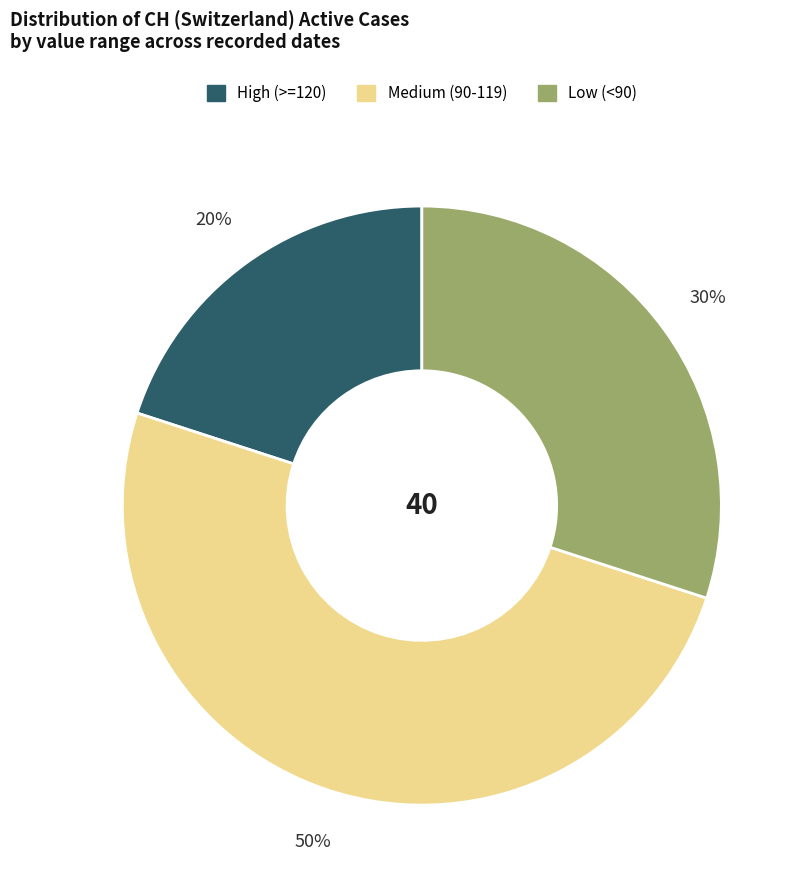

How many segments does this pie chart have?

3